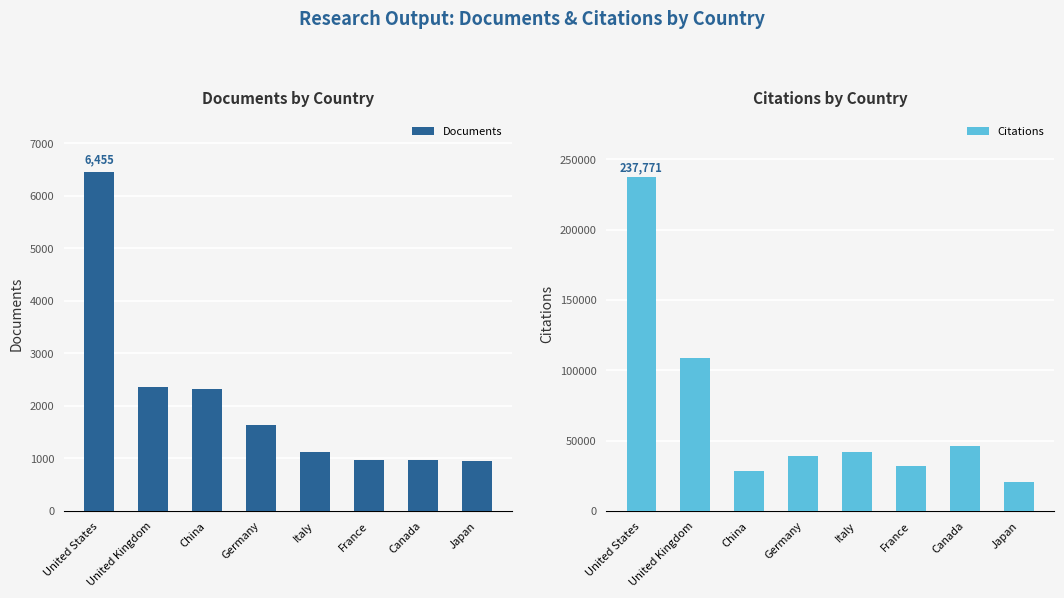

At which label does Documents first exceed 1631?

United States